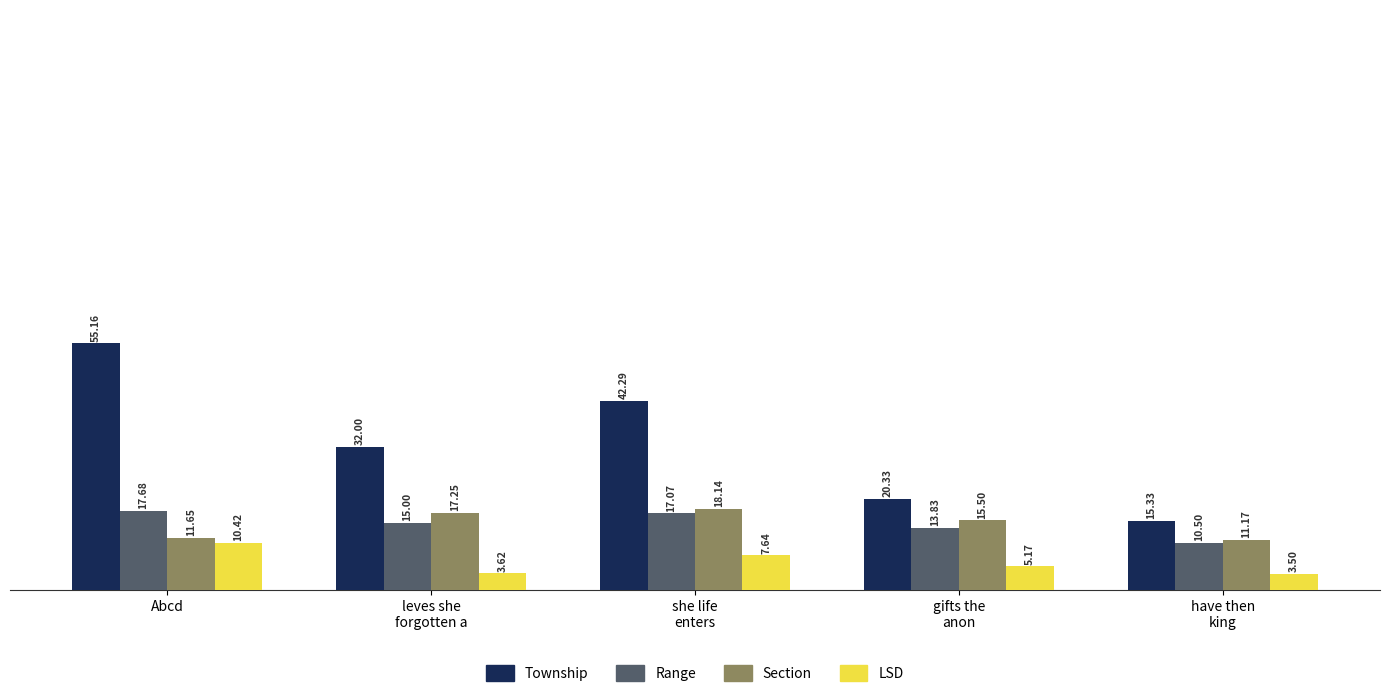

What is the highest value of the LSD series?

10.4